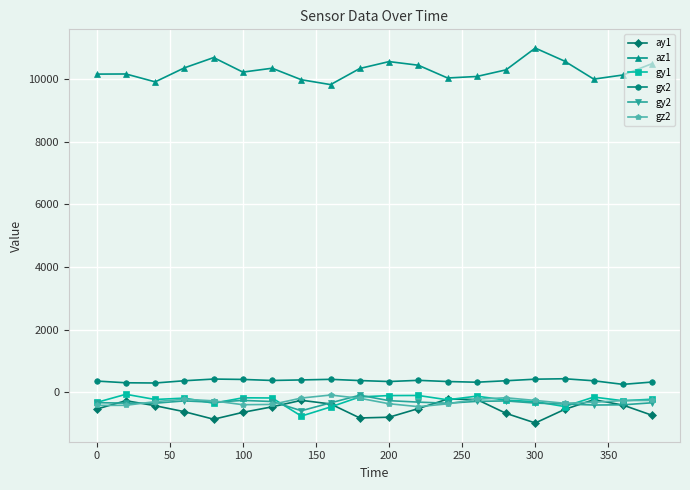

Which series has the largest total across all categories?

az1